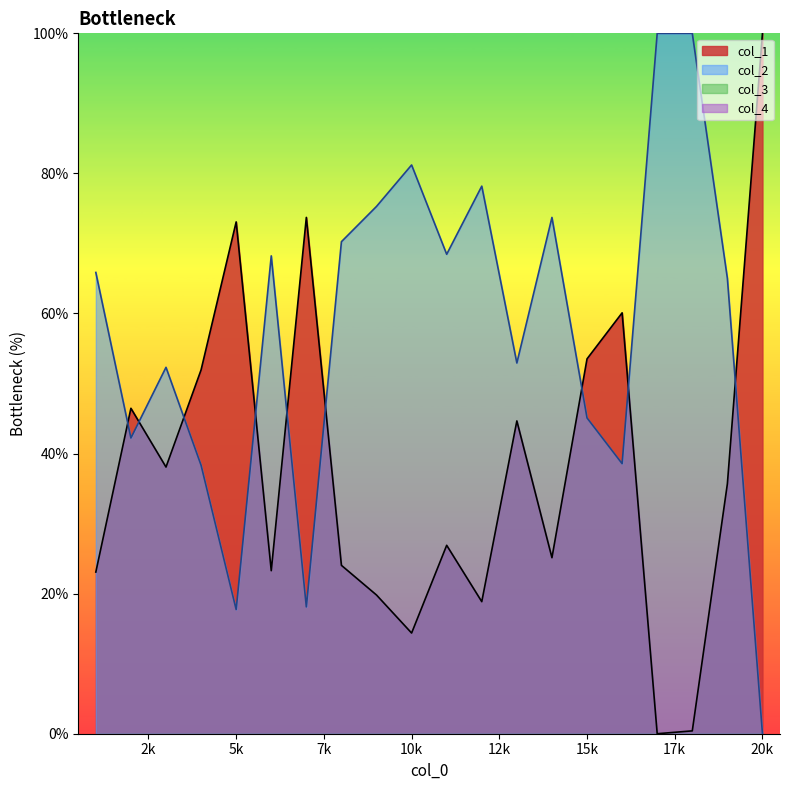

What is the total value across all series at 17?

100.0